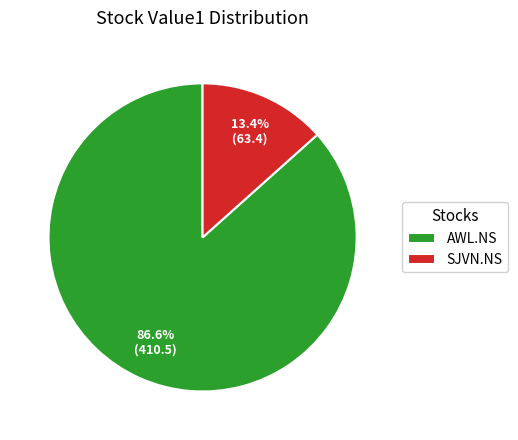

What is the ratio of the value at AWL.NS to the value at SJVN.NS?

6.5